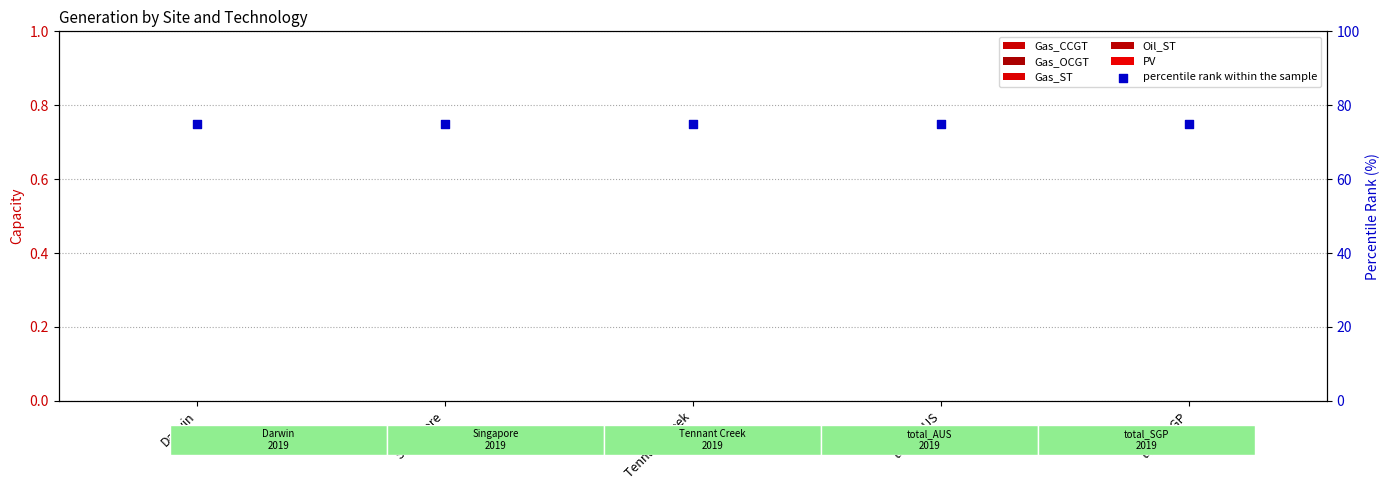

What are all the series names shown in the legend?

Gas_CCGT, Gas_OCGT, Gas_ST, Oil_ST, PV, percentile rank within the sample